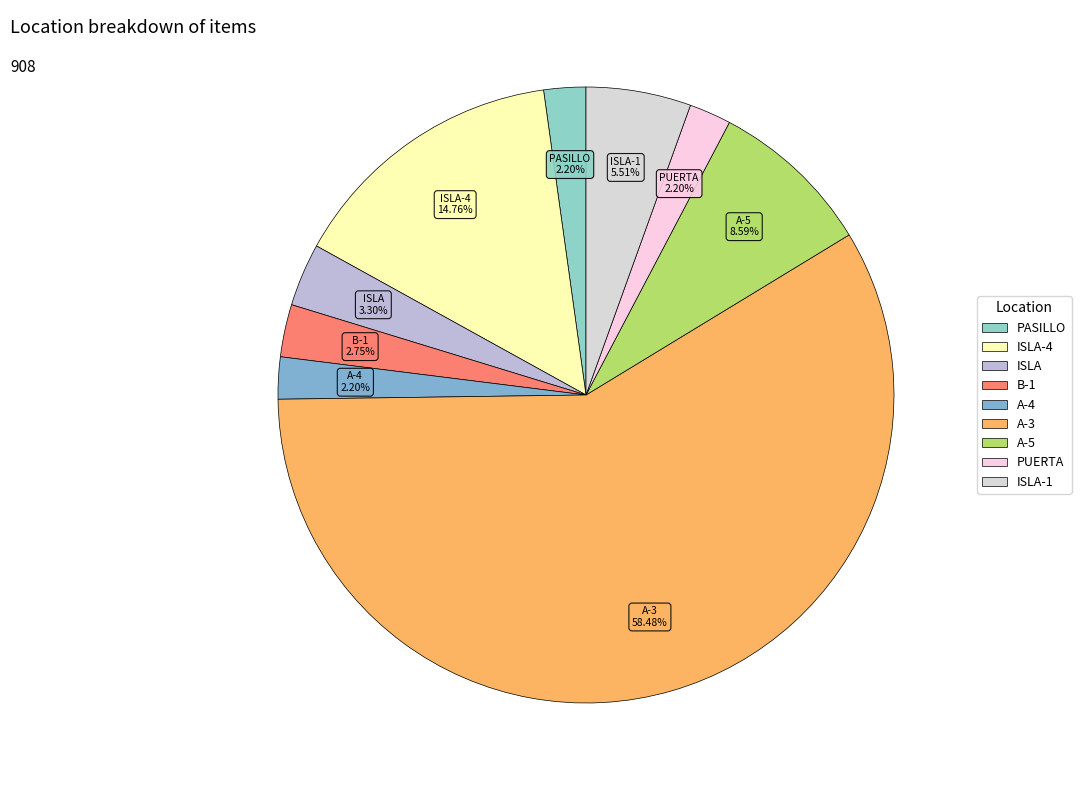

To the nearest percent, what portion does A-4 represent?

2%